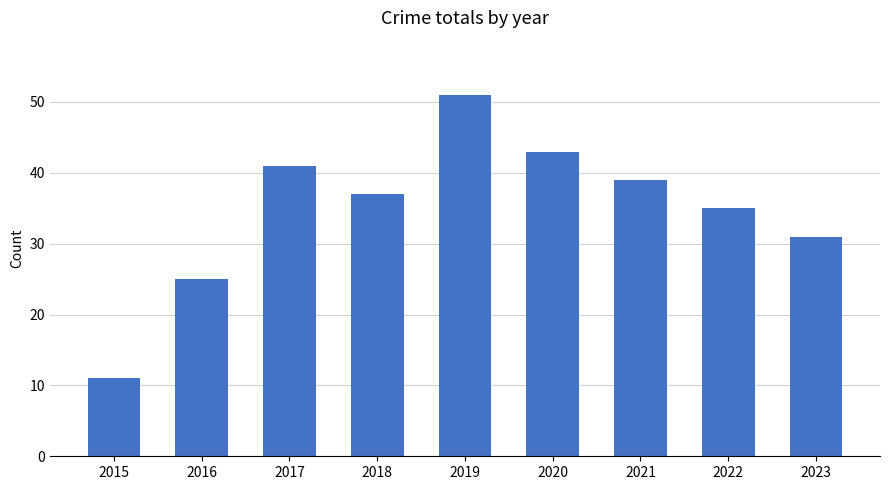

Reading left to right, list all the values displayed in this chart.

2015=11	2016=25	2017=41	2018=37	2019=51	2020=43	2021=39	2022=35	2023=31